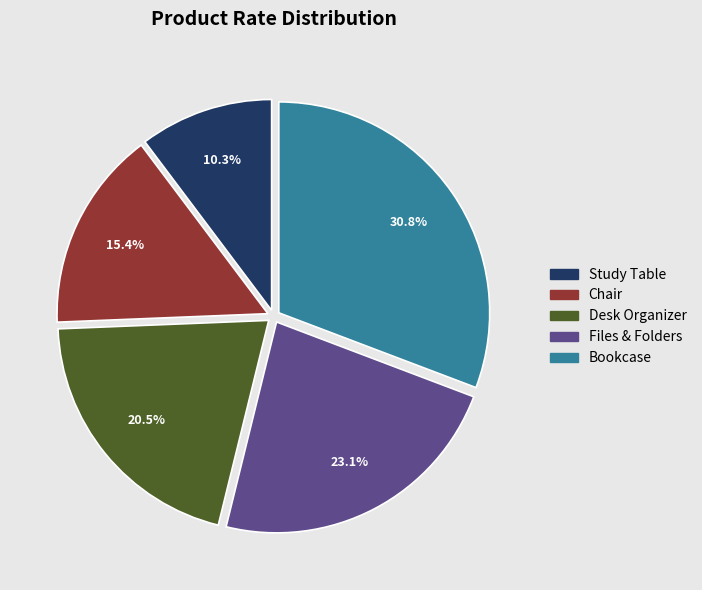

Between Study Table and Files & Folders, which is larger?

Files & Folders